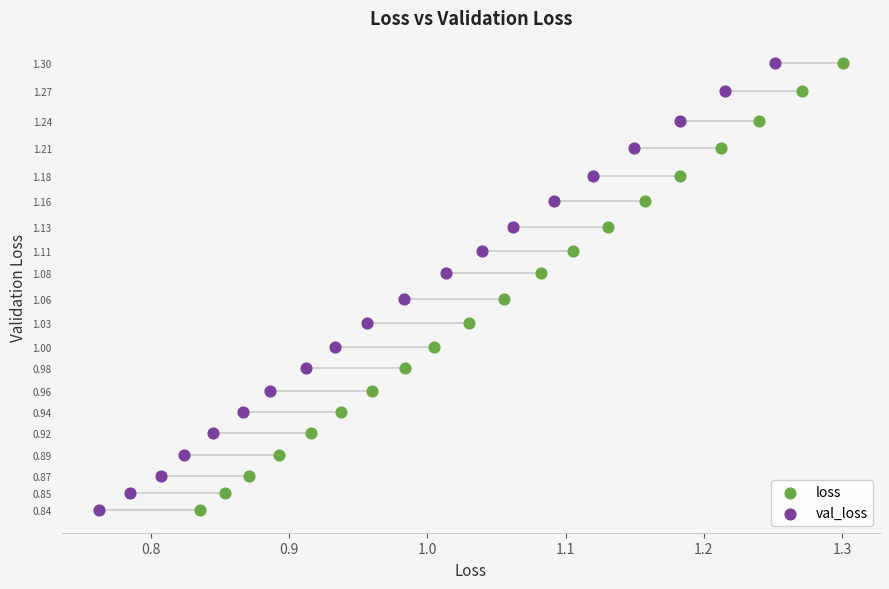

What are all the series names shown in the legend?

loss, val_loss